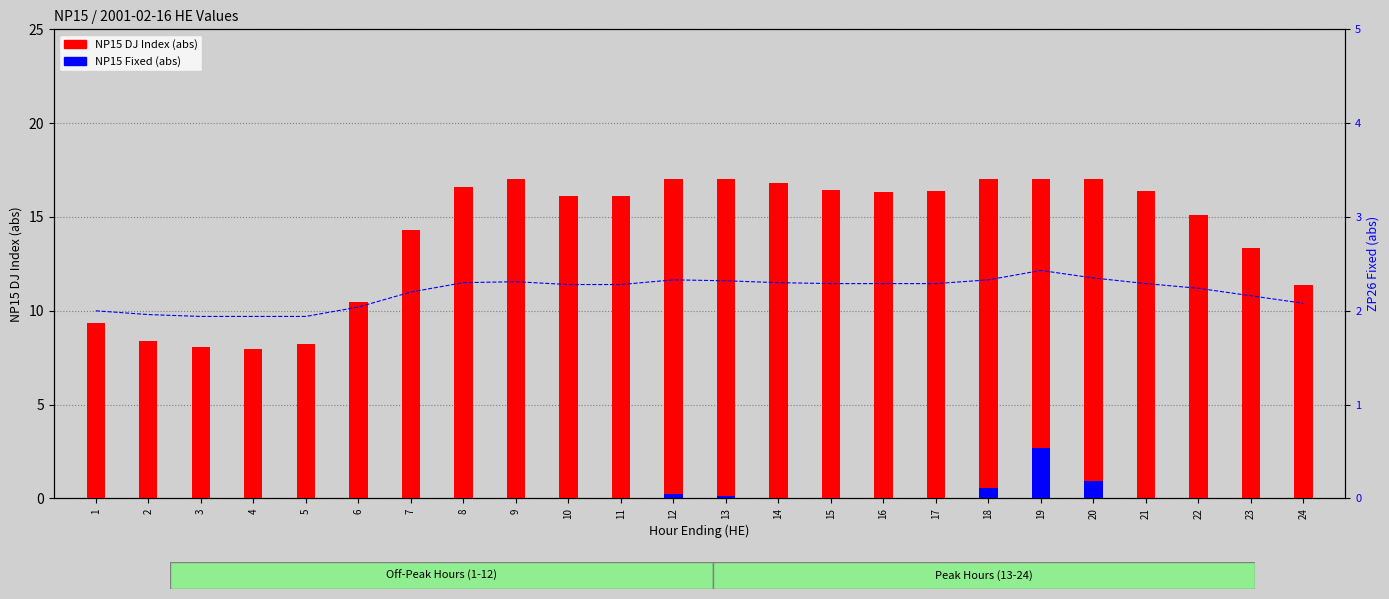

Reading left to right, extract all data points from this chart.

NP15 DJ Index (abs): 9.4	8.4	8.1	8.0	8.2	10.5	14.3	16.6	17.0	16.1	16.1	17.0	17.0	16.8	16.5	16.4	16.4	17.0	17.0	17.0	16.4	15.1	13.3	11.3
NP15 Fixed: 0.0	0.0	0.0	0.0	0.0	0.0	0.0	0.0	0.0	0.0	0.0	0.2	0.1	0.0	0.0	0.0	0.0	0.6	2.7	0.9	0.0	0.0	0.0	0.0
ZP26 Fixed (abs): 2.0	2.0	1.9	1.9	1.9	2.0	2.2	2.3	2.3	2.3	2.3	2.3	2.3	2.3	2.3	2.3	2.3	2.3	2.4	2.4	2.3	2.2	2.2	2.1